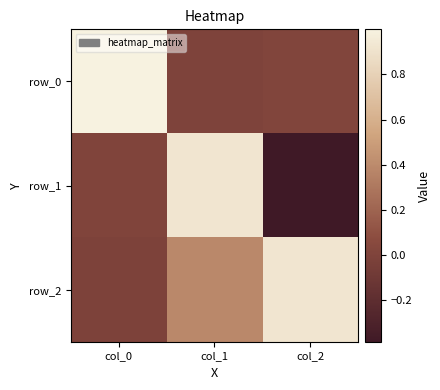

Where is row_1 nearest to the value 0?

col_0